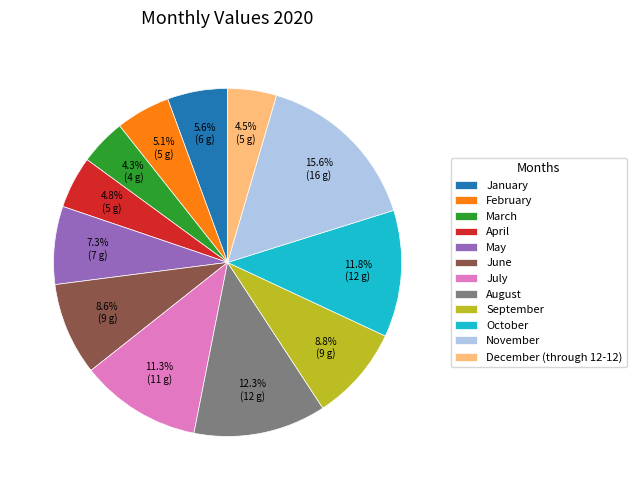

To the nearest percent, what percentage of the pie is November?

16%